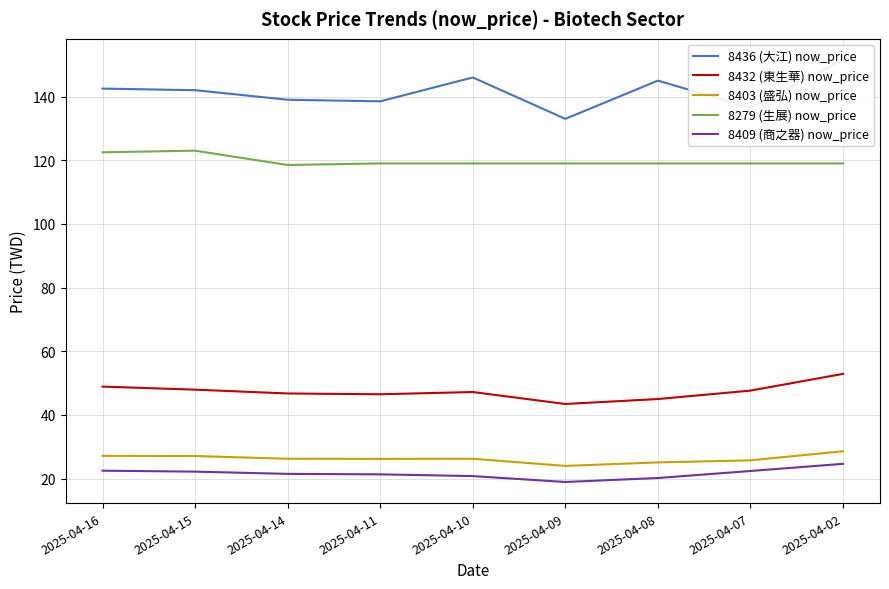

Is this an area chart (filled region under the line)?

No